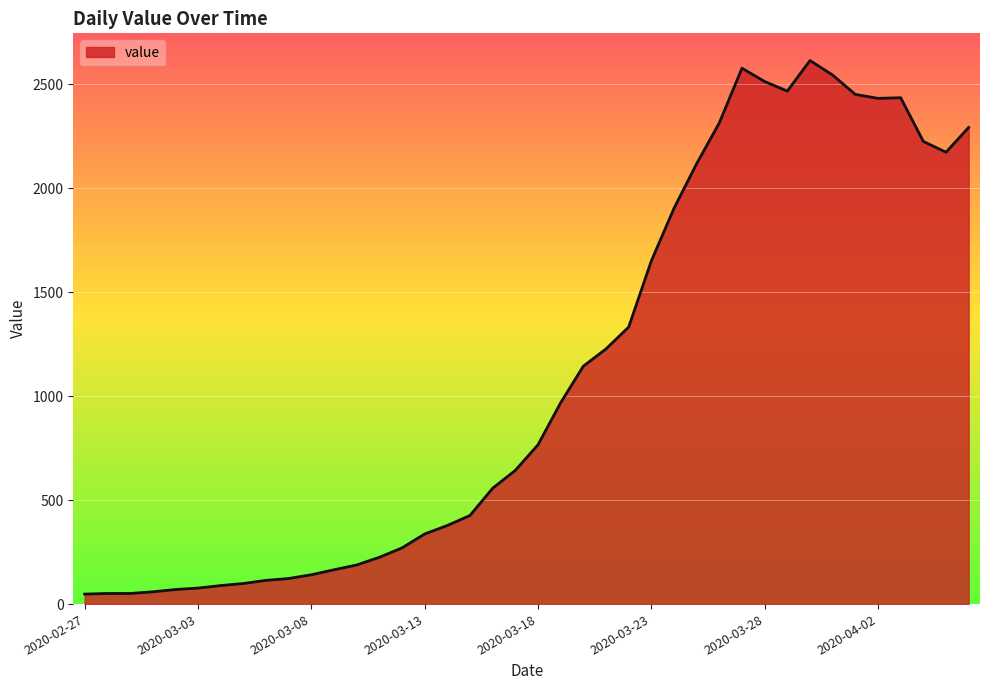

Does the chart display data point markers on the line(s)?

No